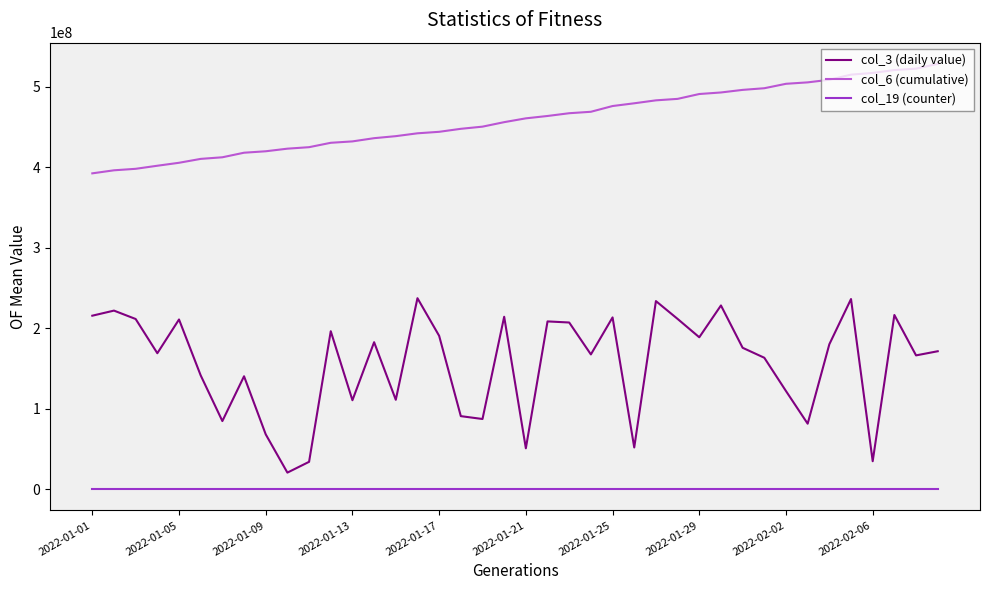

What is the maximum value shown in the chart?

528522269